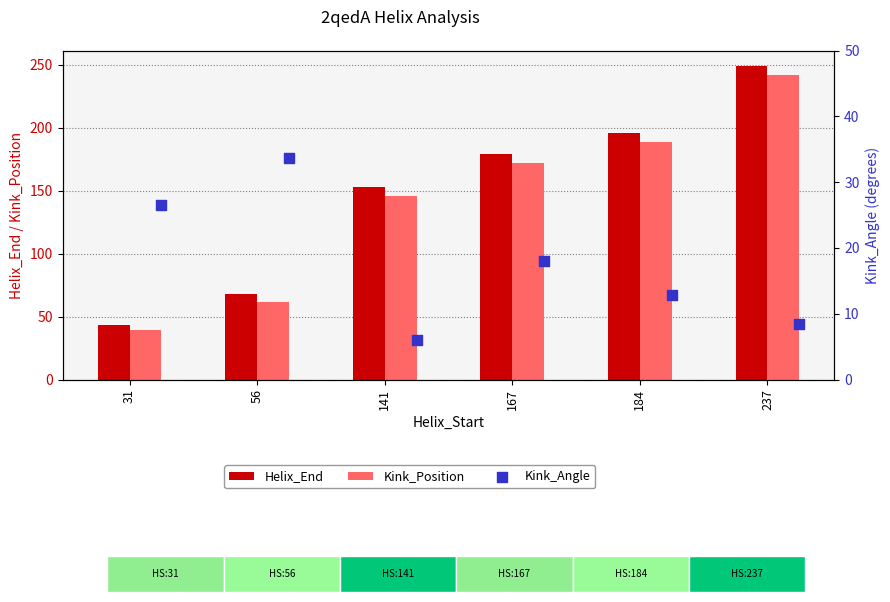

At how many categories does at least one series exceed 223?

1